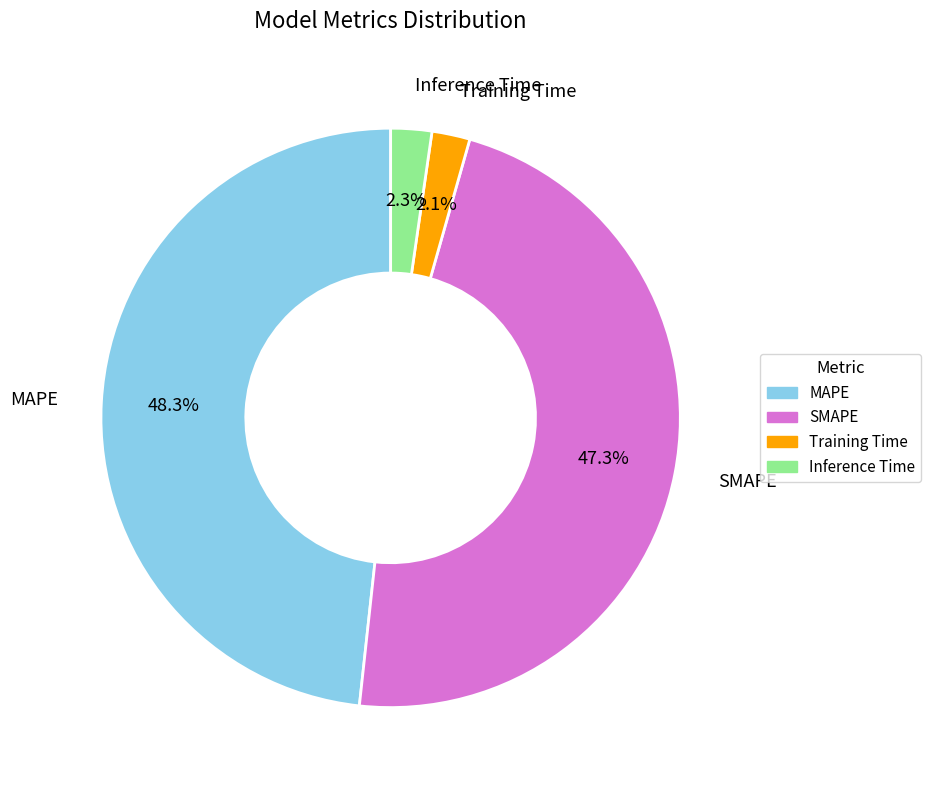

Is SMAPE the majority of the pie?

No